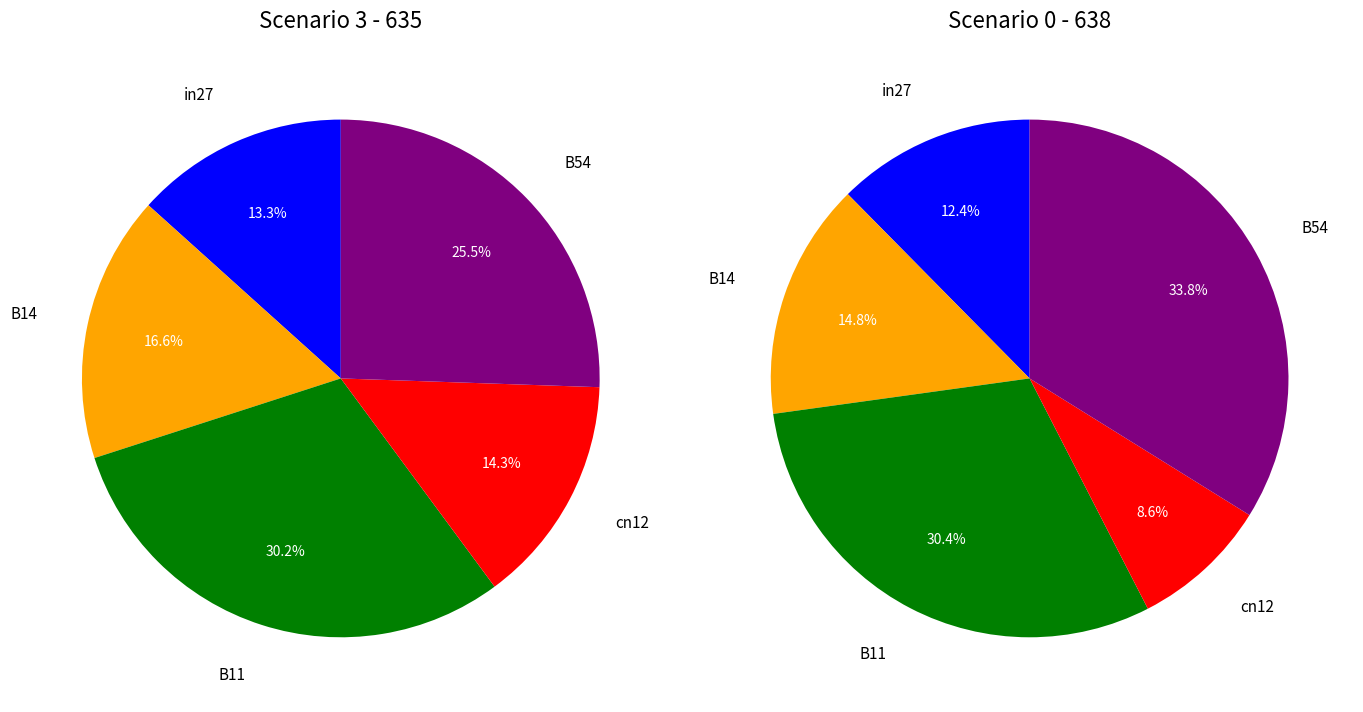

True or false: B14 accounts for 17% of the total.

True